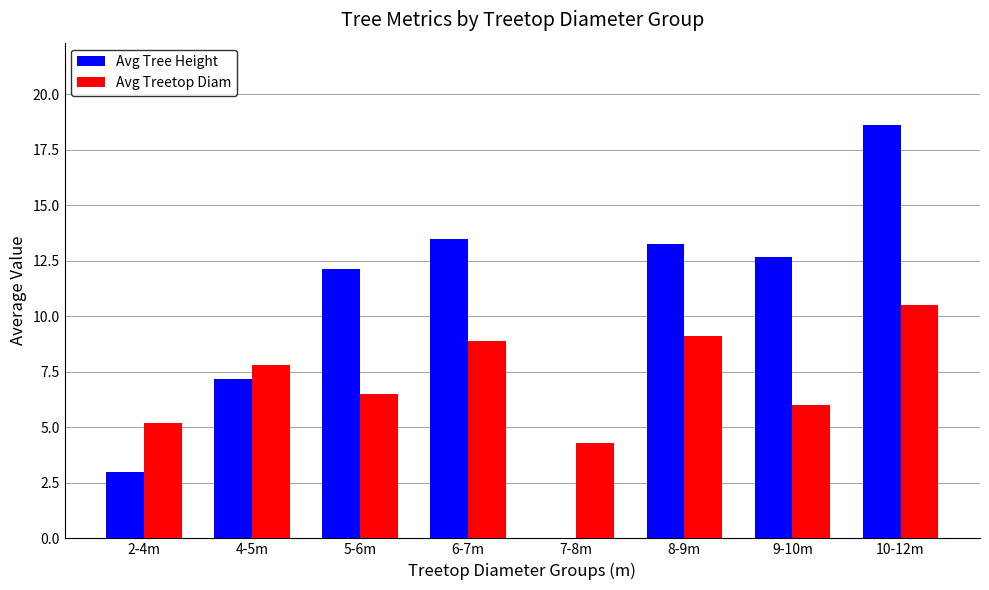

What is the maximum value for Avg Tree Height?

18.6